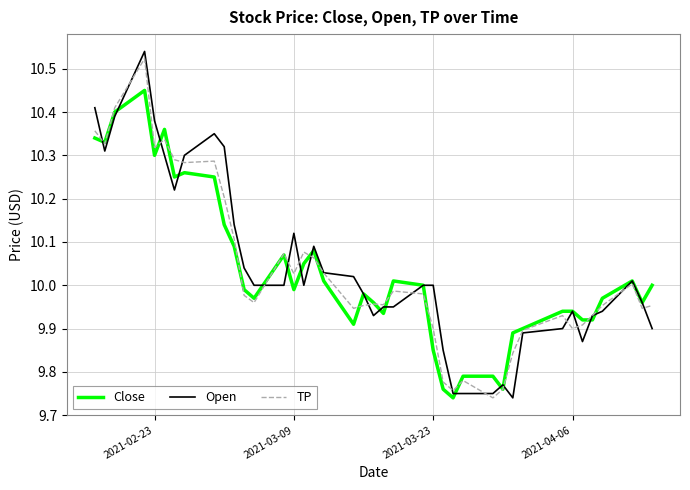

Which series has the largest range (max minus min)?

Open